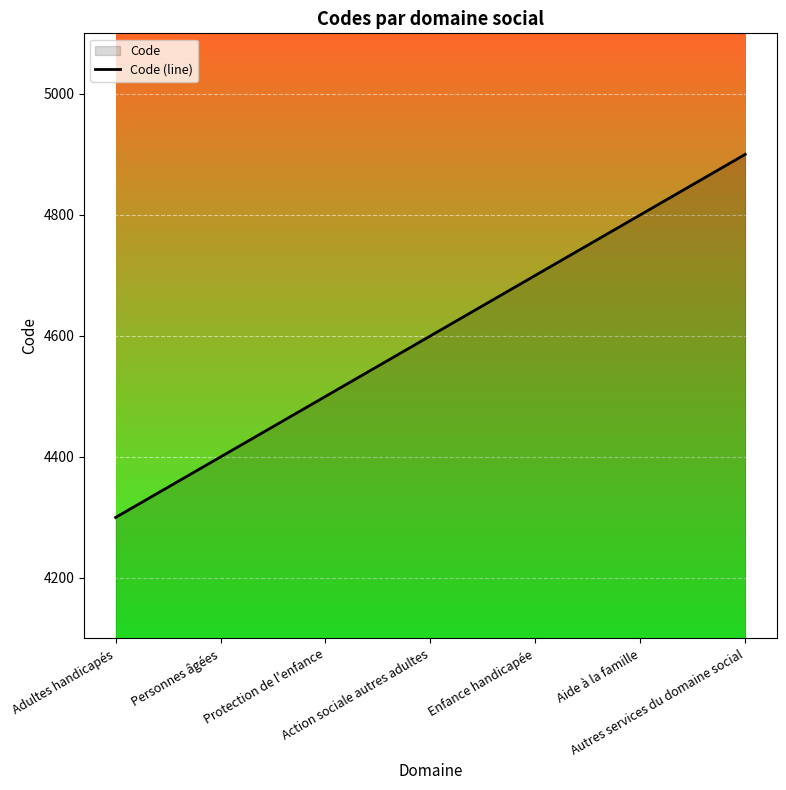

How many series are shown in this chart?

1